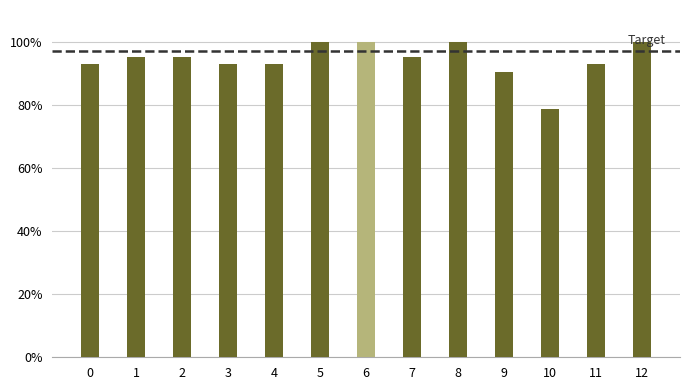

Are the bars horizontal?

No